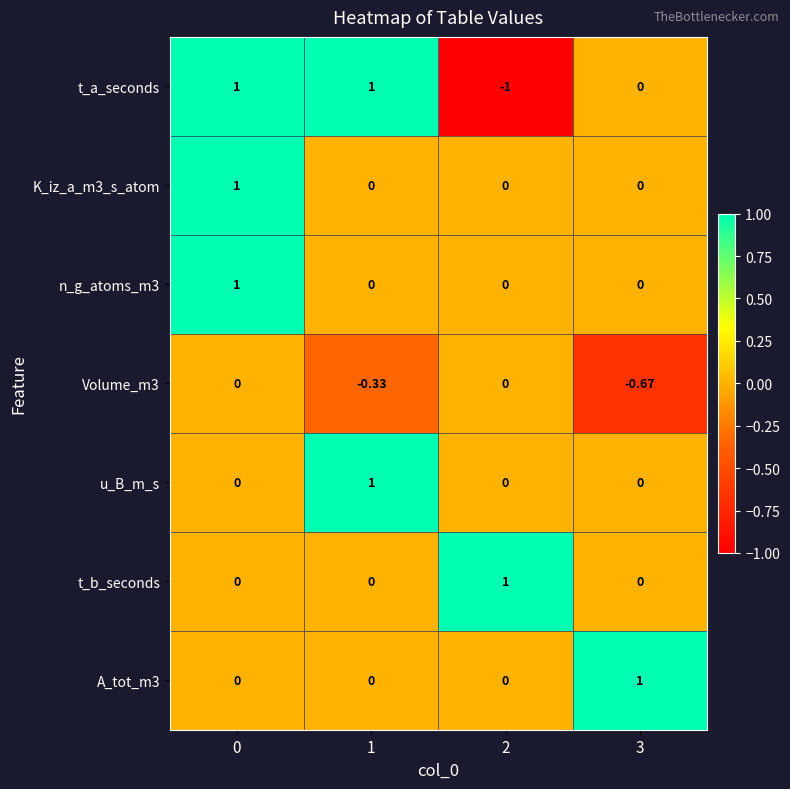

How many data points does each series have?

4